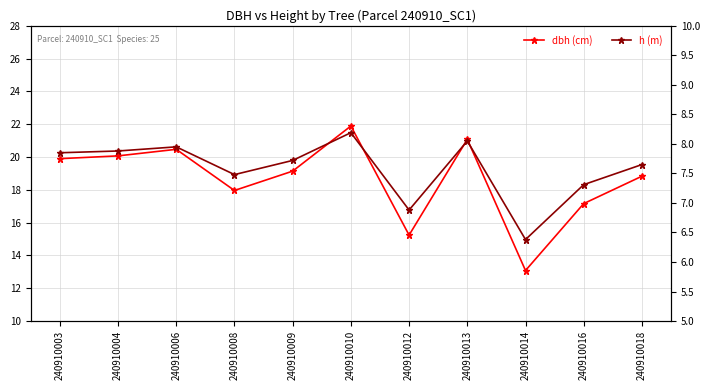

How many categories are shown in the chart?

11